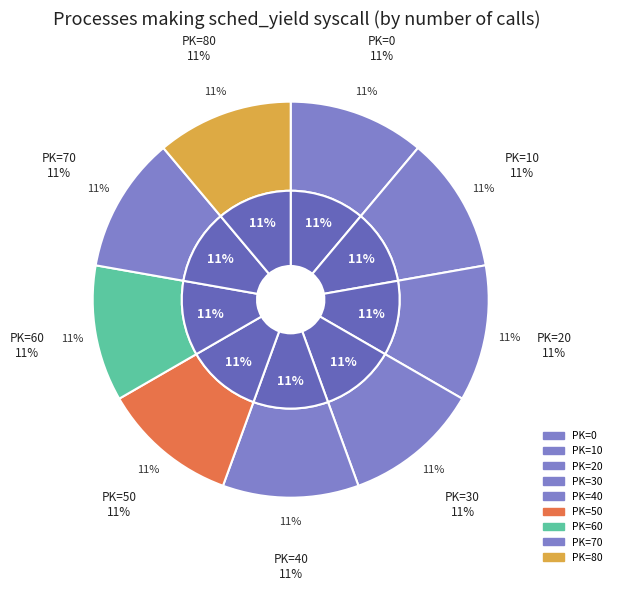

What is the ratio of the value at 30 to the value at 50?

1.0